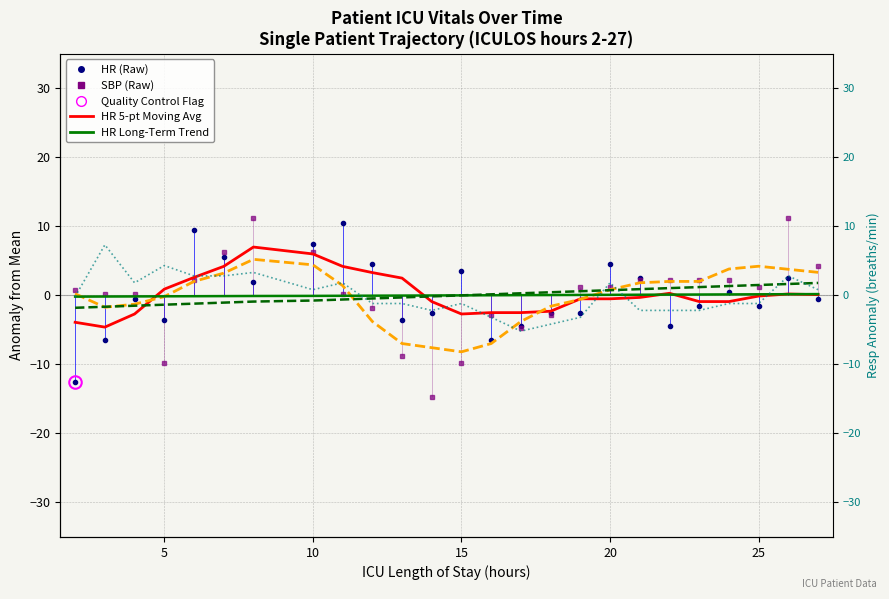

What is the difference between the highest and lowest values at 27?

4.7